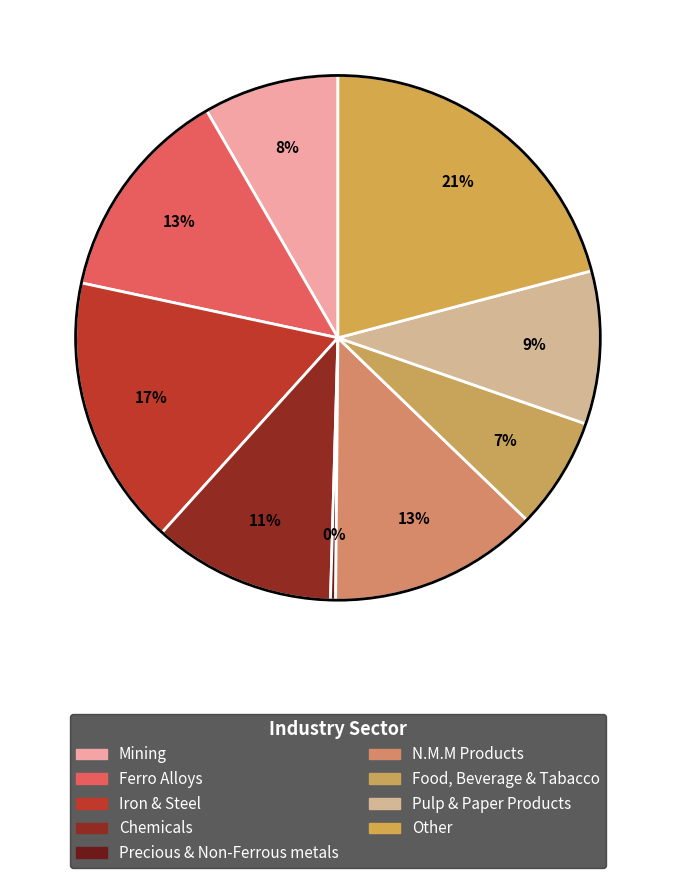

Which category has the smallest portion of the pie?

Precious & Non-Ferrous metals